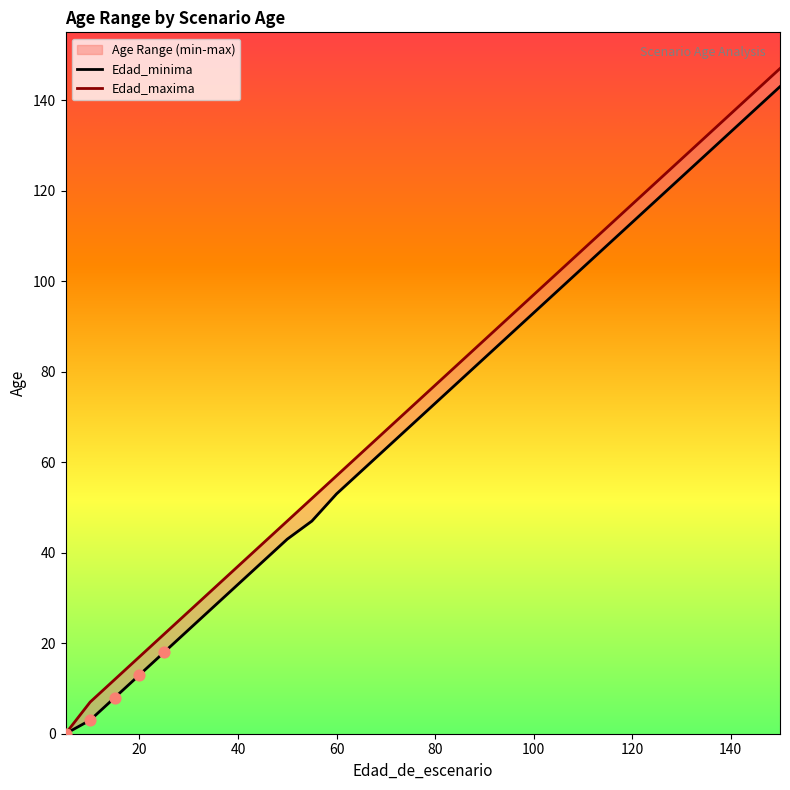

Which series has the widest spread of Y values?

Edad_maxima